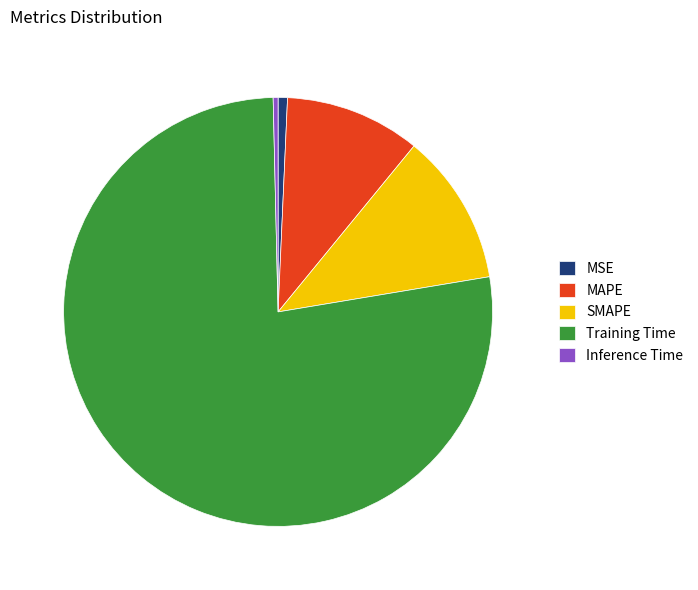

Combined, do MSE and Inference Time account for over 50%?

No